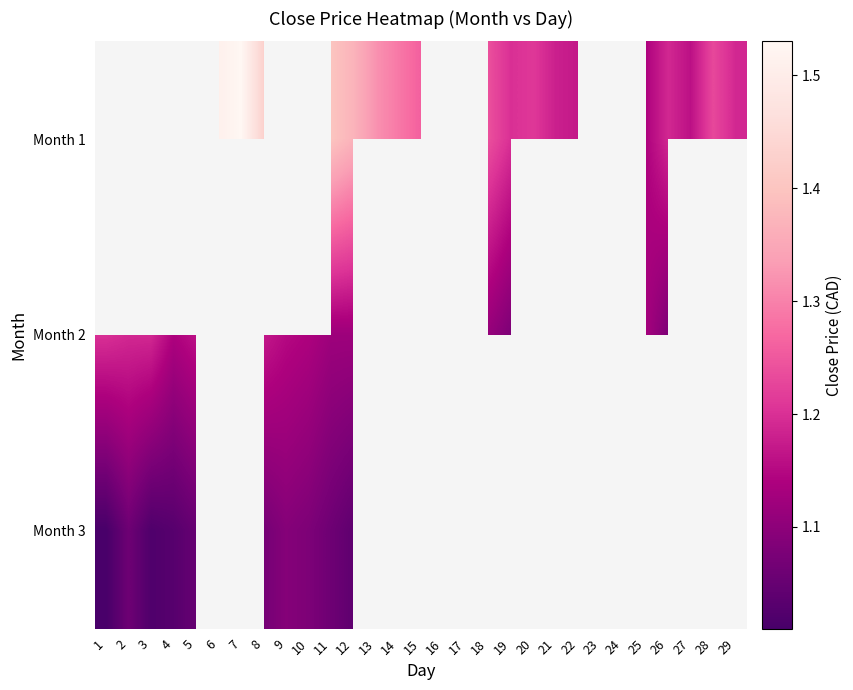

List the series in order of their peak value, highest first.

Month 1, Month 2, Month 3